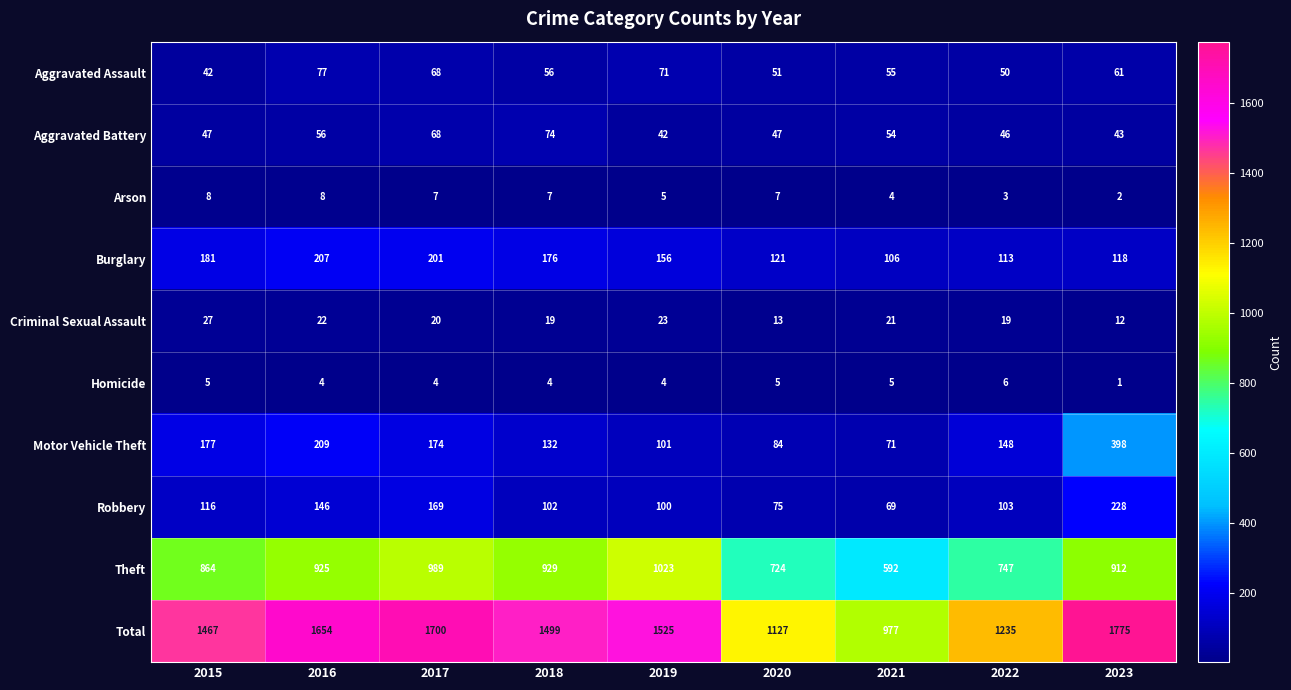

What is the approximate value of Aggravated Battery at 2021, to the nearest 5?

55